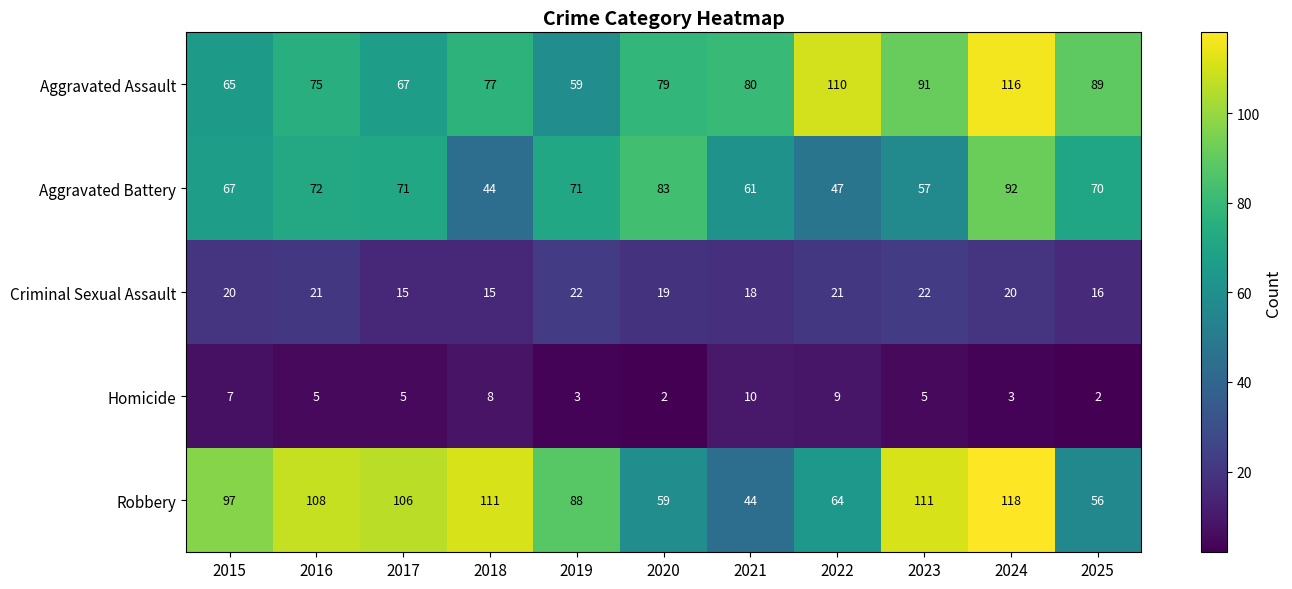

How many data points in Aggravated Battery are less than 70?

5